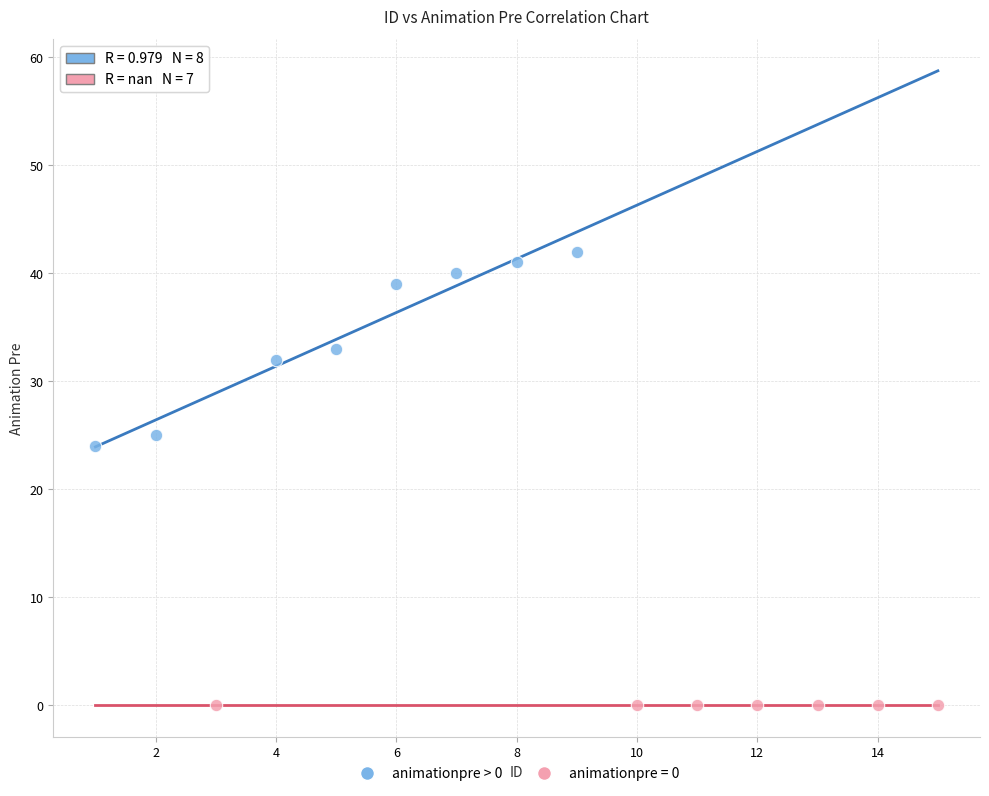

Which series reaches the maximum Y coordinate?

animationpre > 0